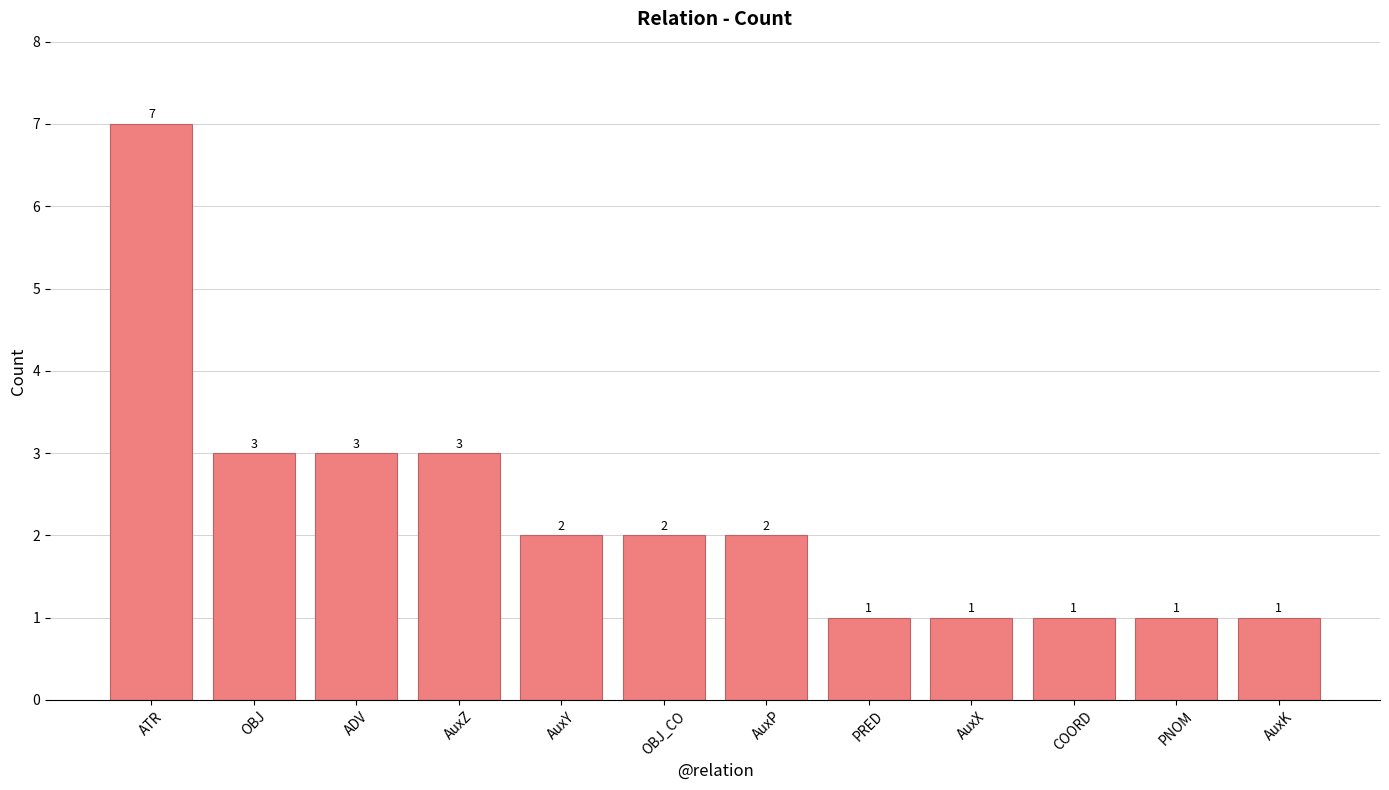

How many bars are there in total?

12